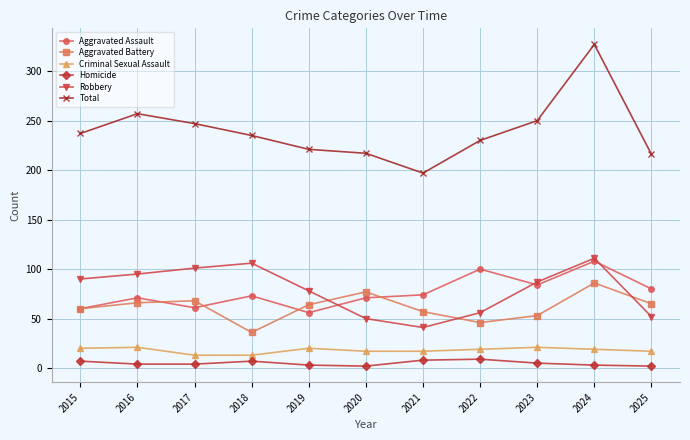

How many lines are shown in the chart?

6